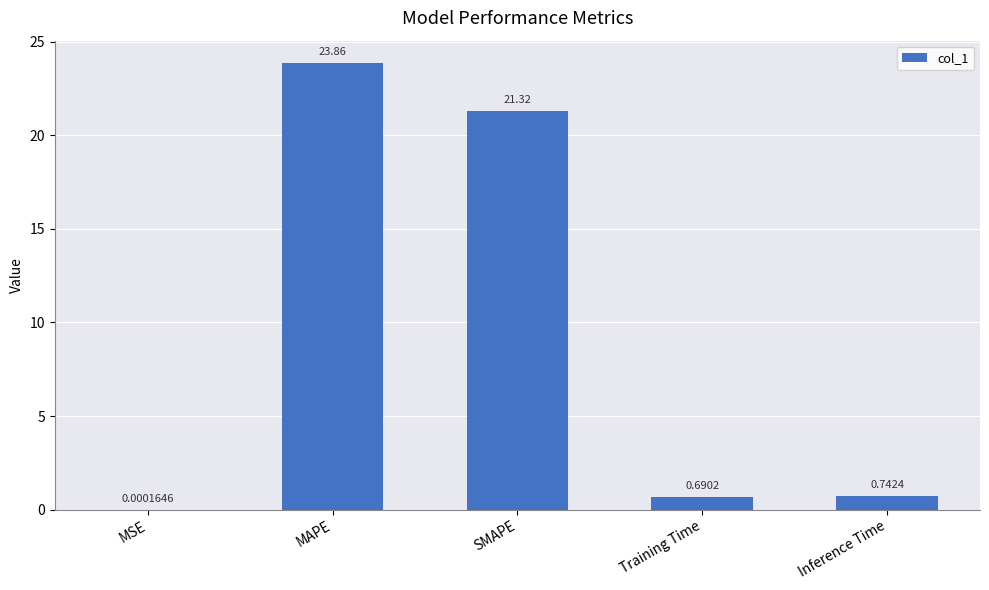

At which category does the chart reach its peak across all series?

MAPE